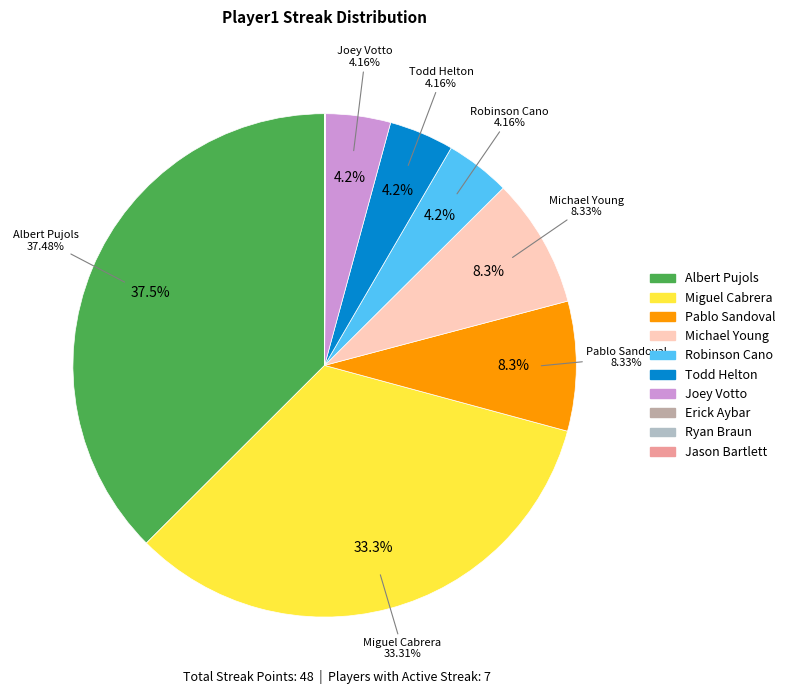

Is it true that Michael Young is 8% of the pie?

True